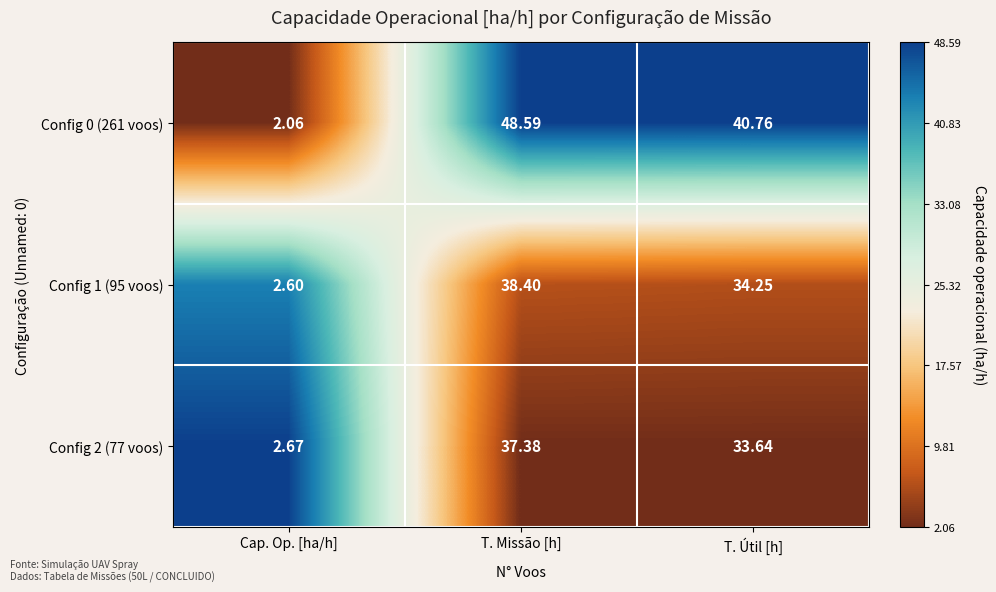

Which series has the largest total across all categories?

Config 0 (261 voos)